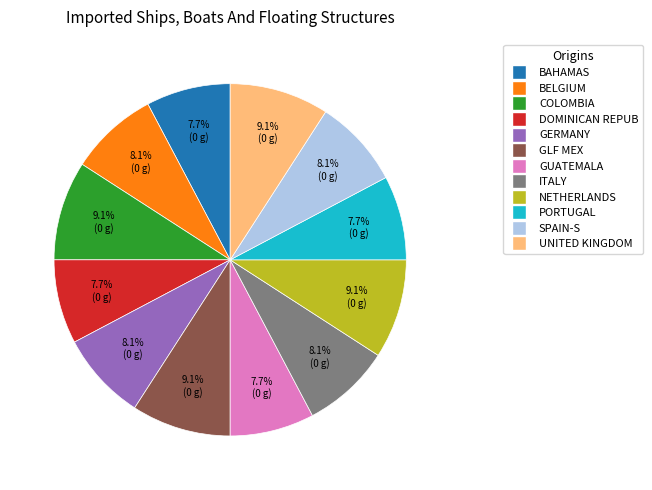

How many segments does this pie chart have?

12